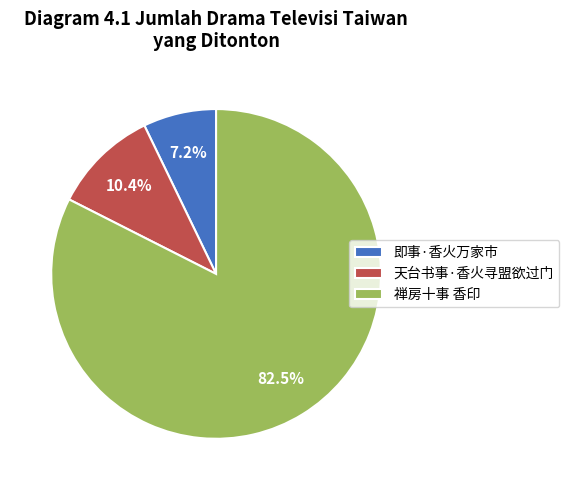

The 即事·香火万家市 slice represents 1% of the pie. True or false?

False